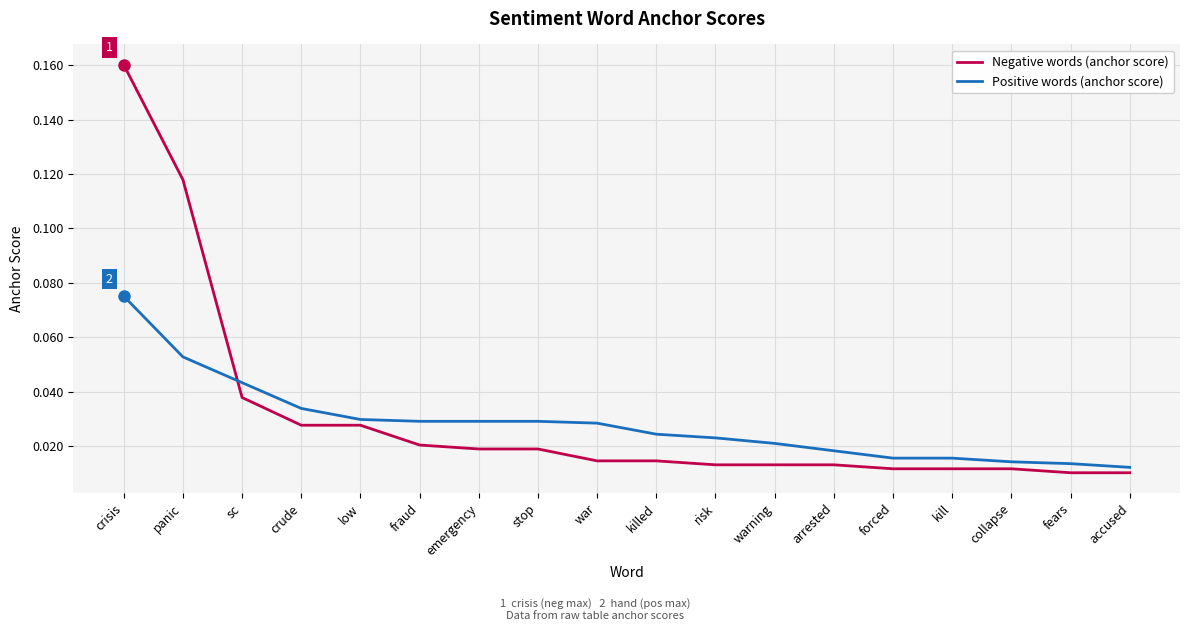

At which category is the sum across all series the highest?

crisis